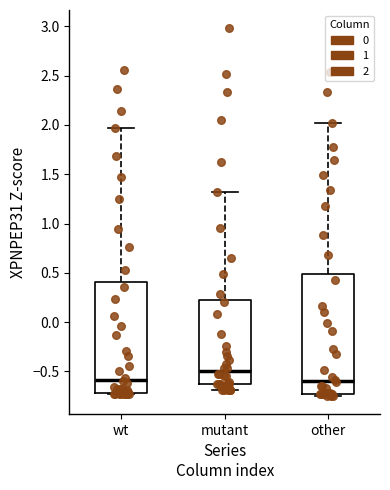

Reading left to right, read every box against the y-axis: the position of its median line, the range the box covers, and the ends of its whiskers. The values are not printed on the chart, so give them approximately, as read against the axis.

wt: median -0.60, box -0.70 to 0.40, whiskers -0.75 to 1.95
mutant: median -0.50, box -0.65 to 0.20, whiskers -0.70 to 1.30
other: median -0.60, box -0.75 to 0.50, whiskers -0.75 (just below the box's lower edge) to 2.00